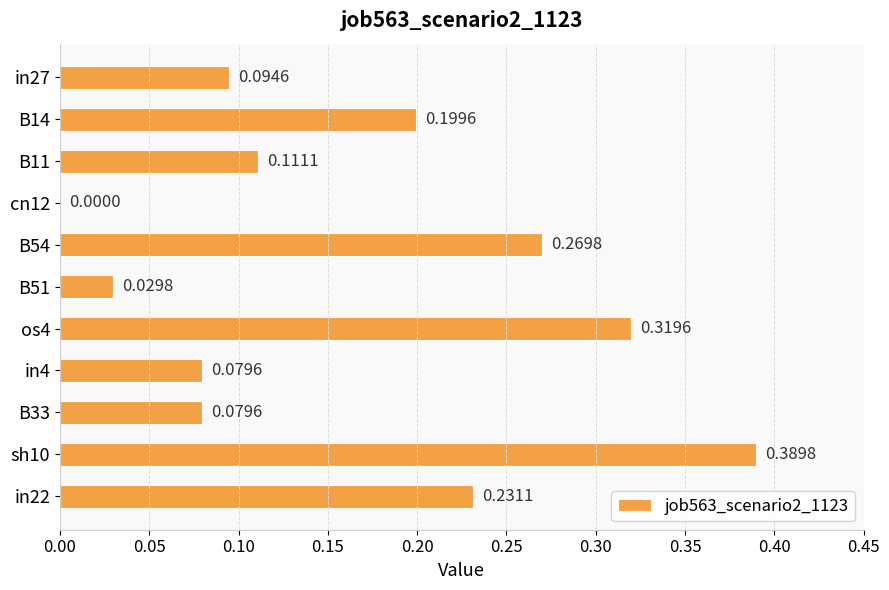

Between B11 and in4, which is larger?

B11